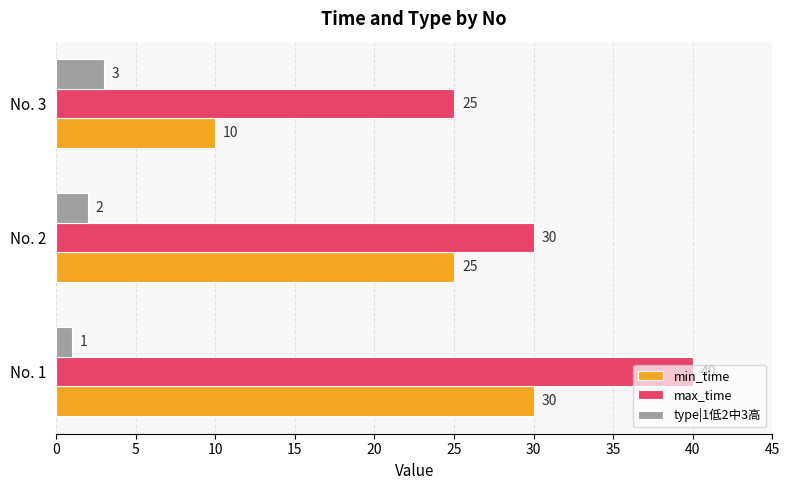

Which series has the widest spread of values?

min_time